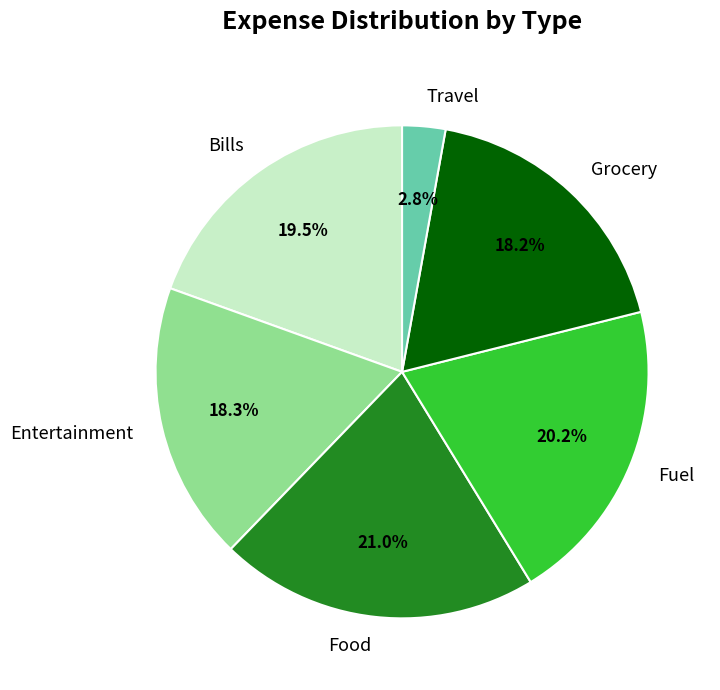

Count the number of slices in the pie.

6